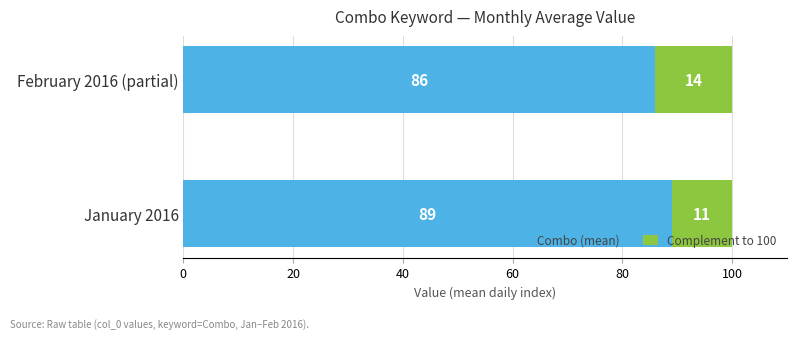

What is the total value across all series at January 2016?

100